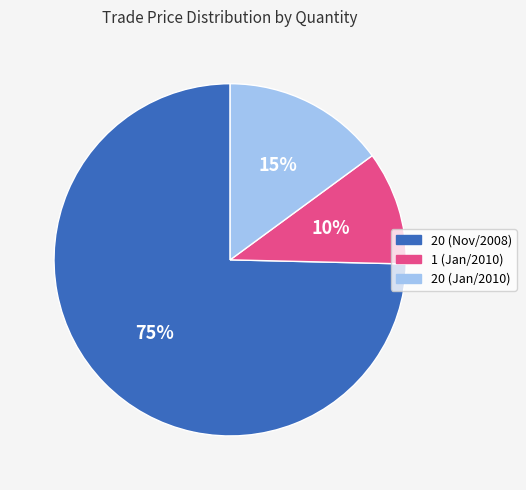

Combined, do 20 (Jan/2010) and 20 (Nov/2008) account for over 50%?

Yes